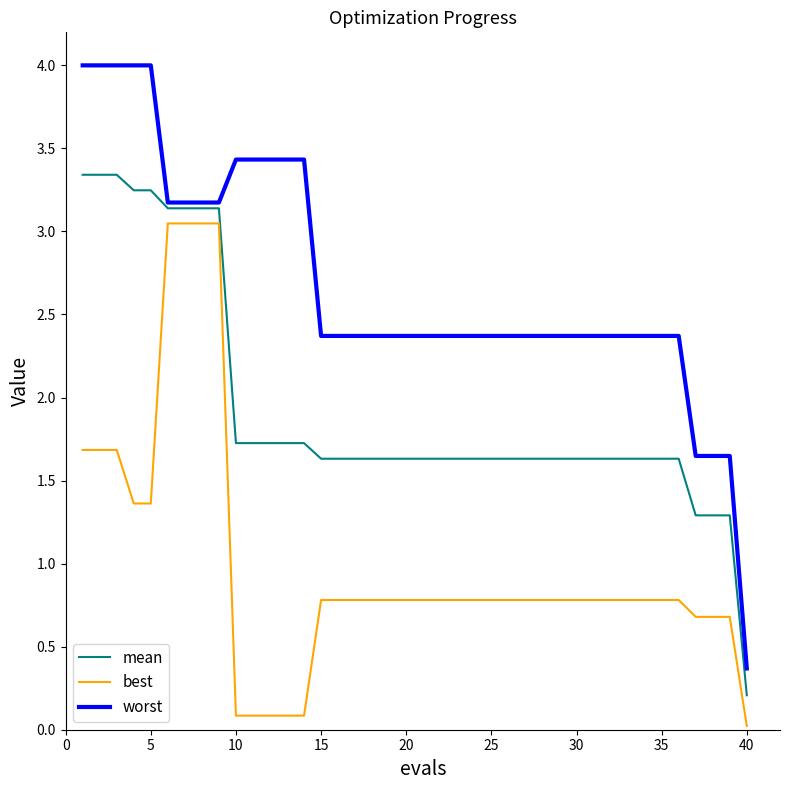

How many lines are shown in the chart?

3